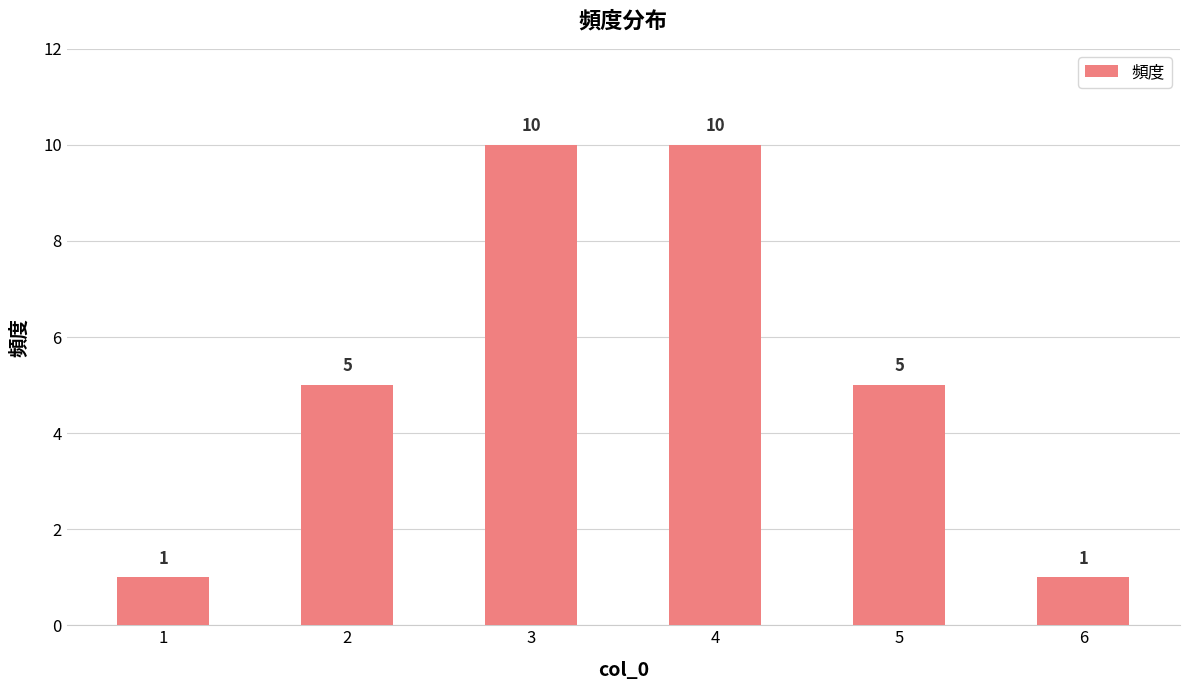

What is the sum of the values at 3 and 5?

15